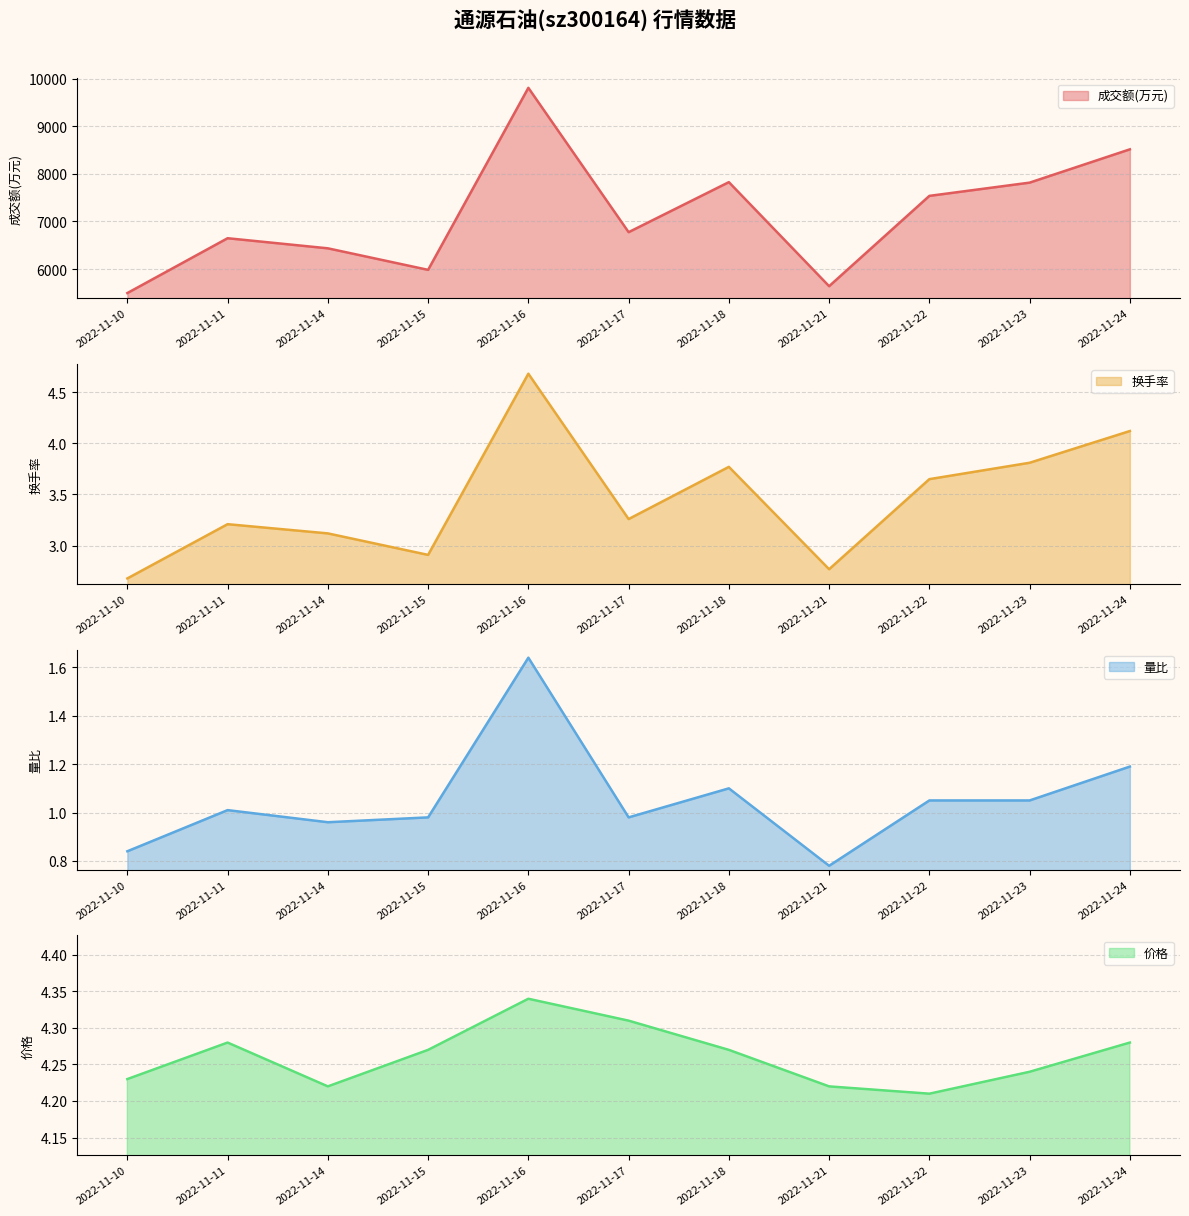

What is the maximum value for 量比?

1.6